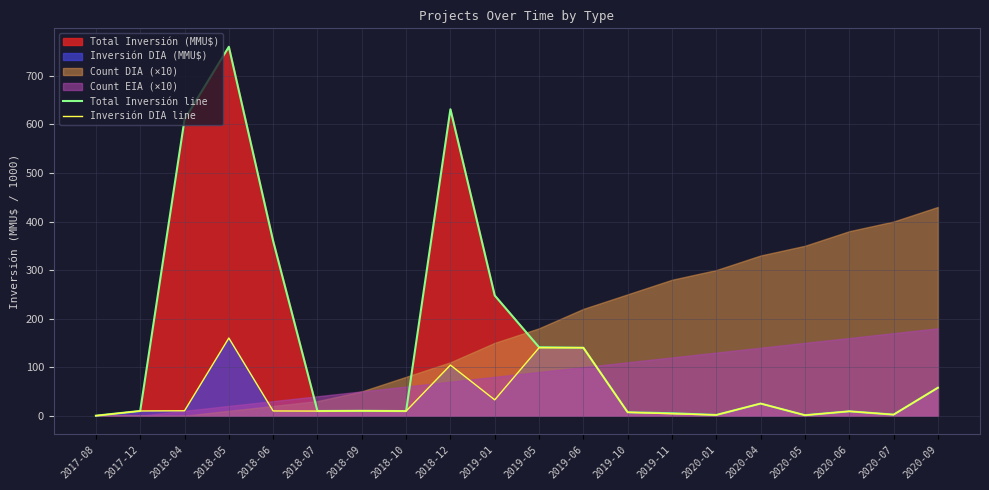

Is the value of Inversión DIA line at 2018-09 greater than the value of Total Inversión line at 2018-06?

No